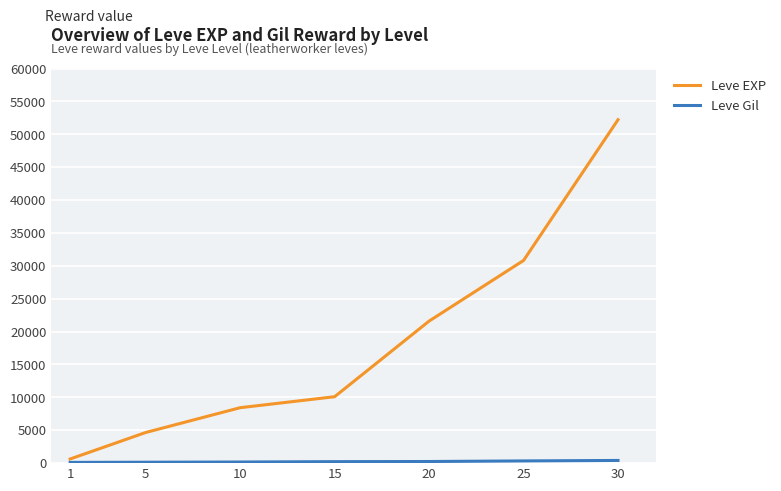

The value of Leve EXP at 5 is 4660. True or false?

True